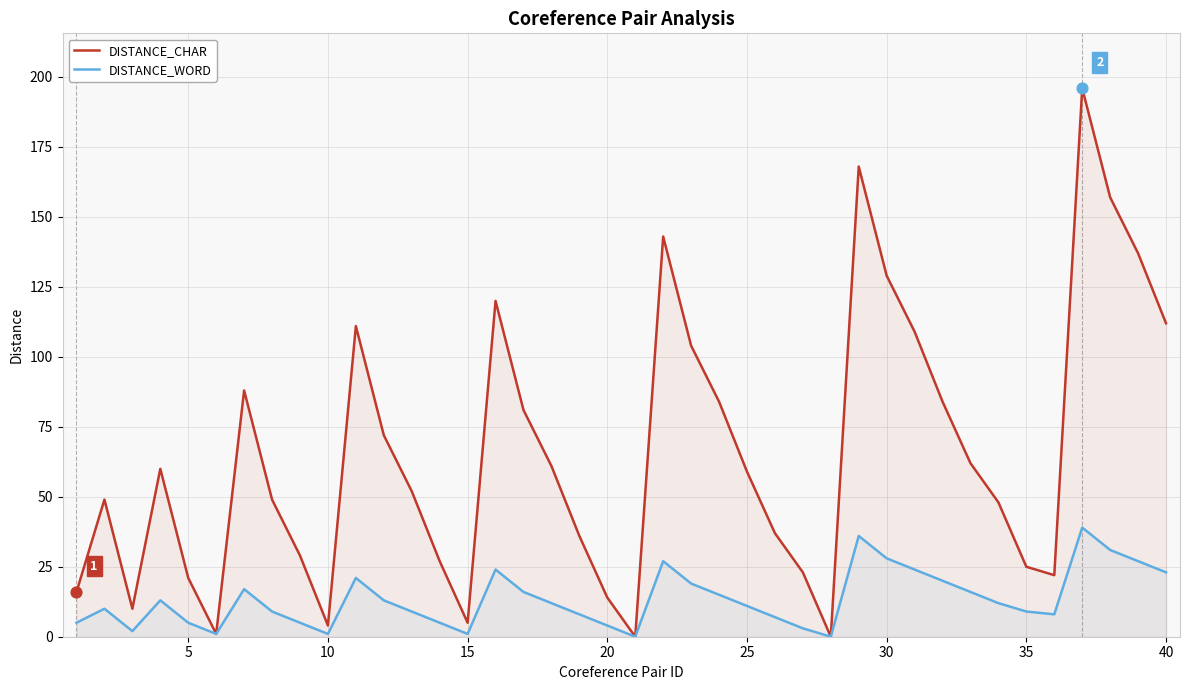

At how many categories does at least one series exceed 75?

15